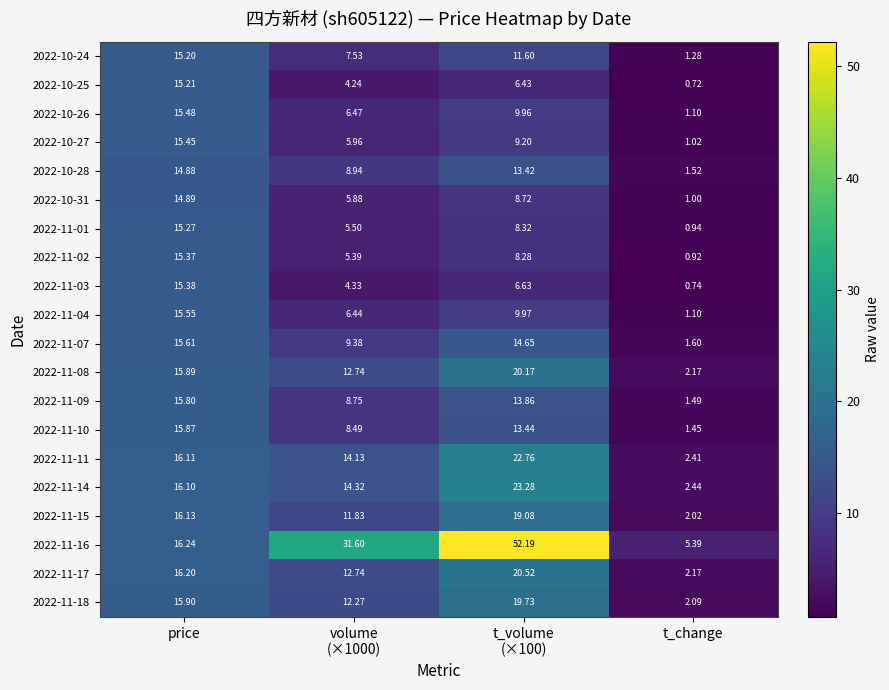

Which category has the lowest value in the 2022-11-09 series?

t_change